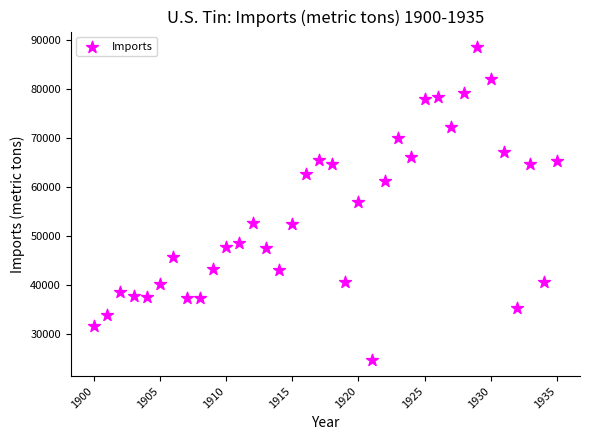

What is the range of X values (max minus min)?

35